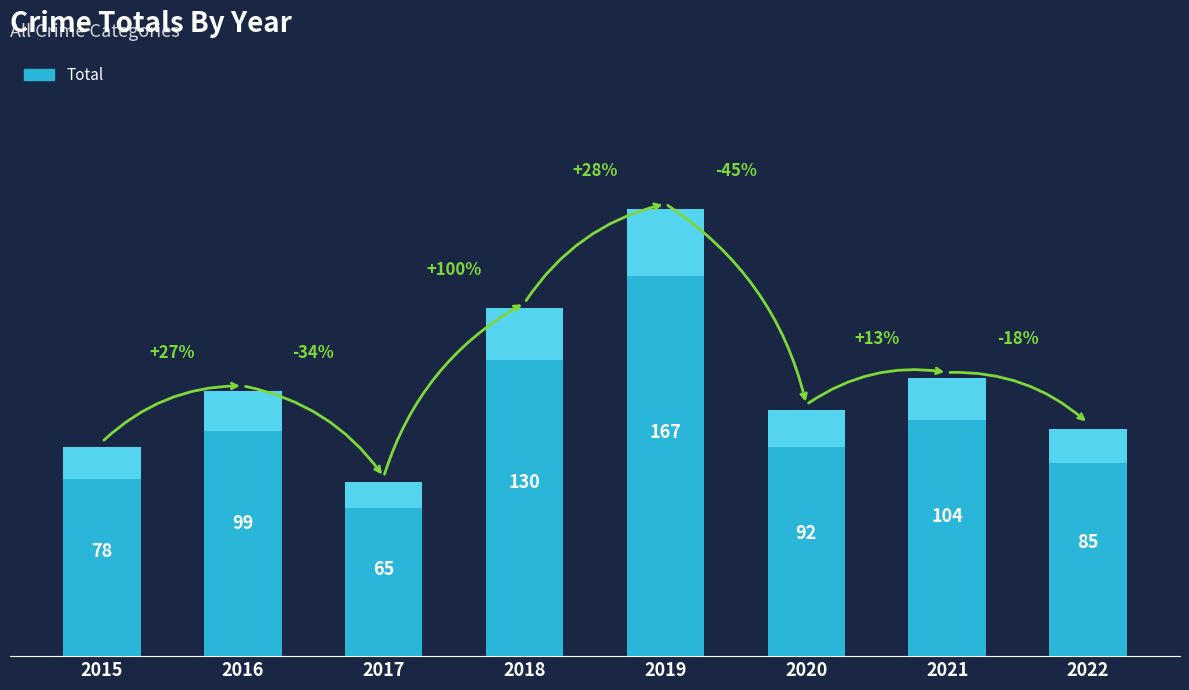

Approximately how many times larger is the value at 2021 compared to 2020?

1.1